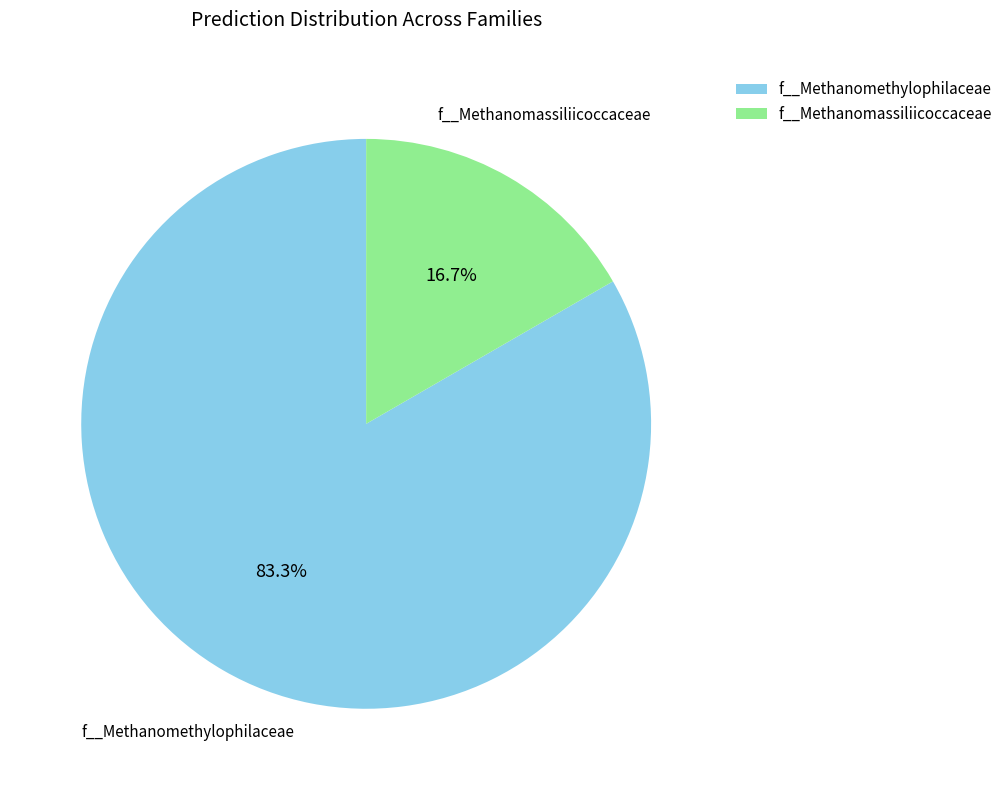

True or false: f__Methanomassiliicoccaceae accounts for 7% of the total.

False